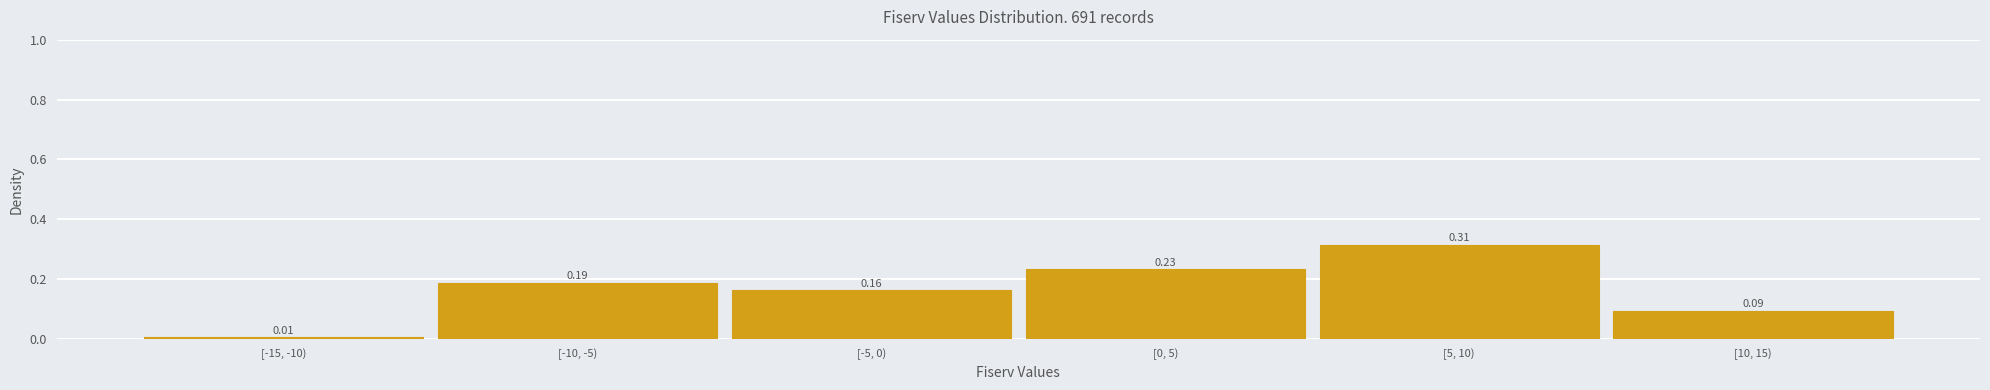

What is the sum of all values?

1.0